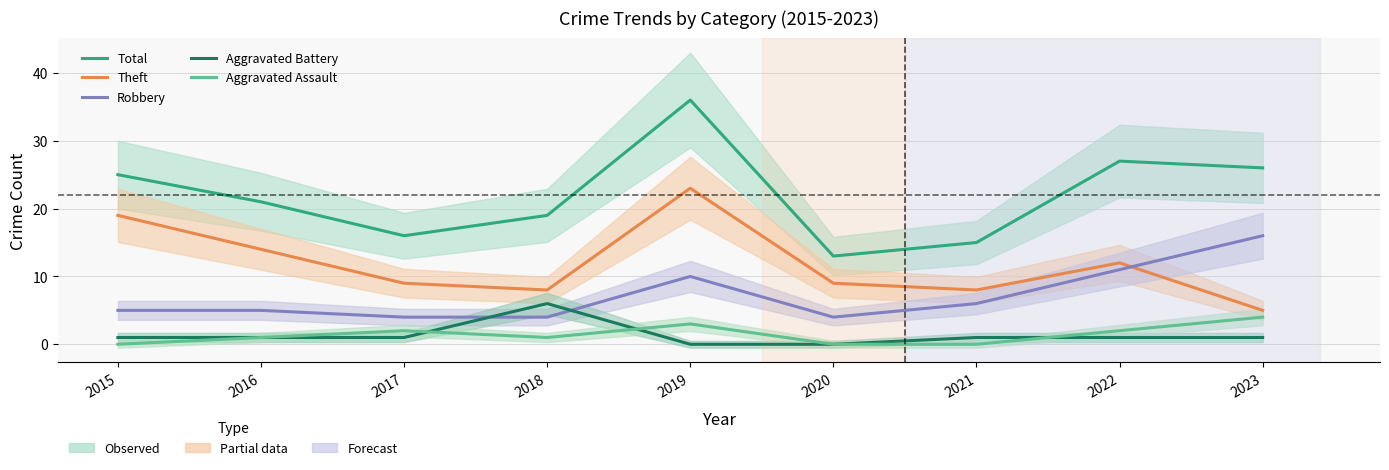

What is the average value of the Theft series?

12